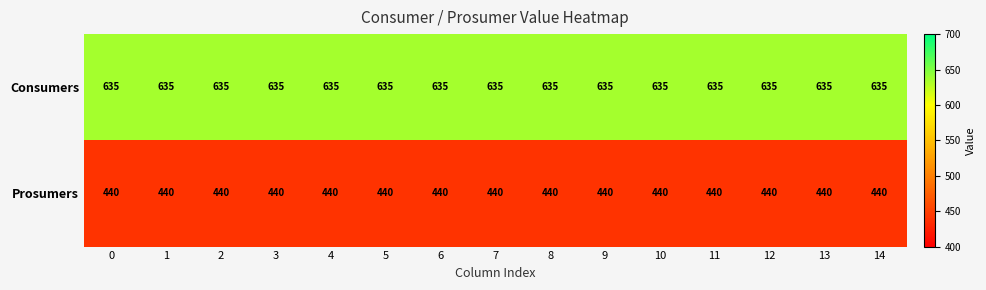

List the series in order of their overall mean, highest first.

Consumers, Prosumers